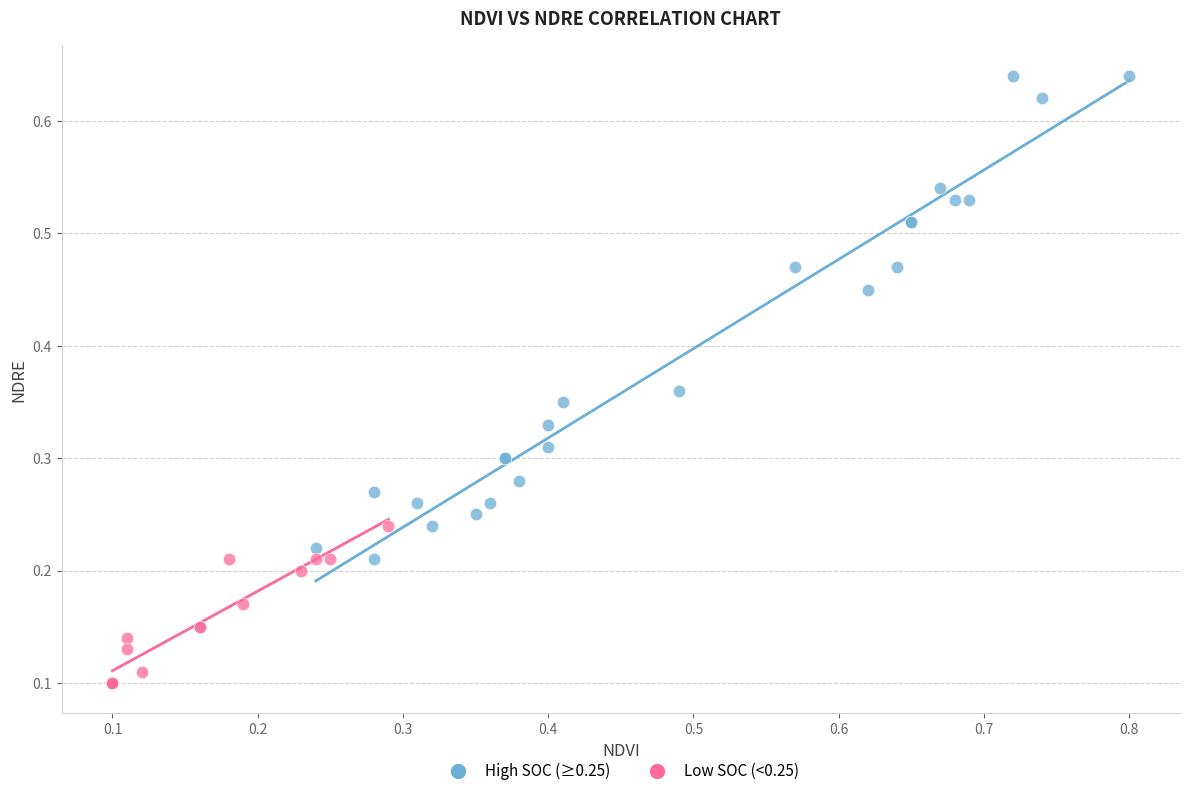

Which series has the widest spread of Y values?

High SOC (≥0.25)